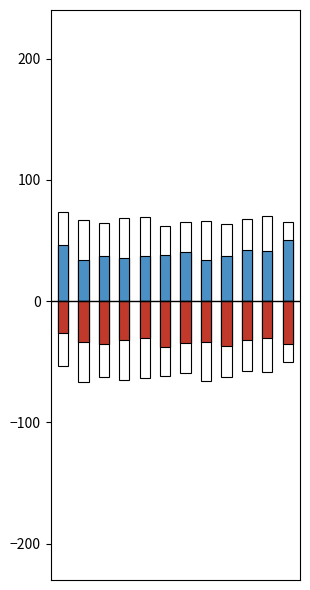

At 5, list the series in order from largest to smallest.

OTHER, PRIMARY, SECONDARY